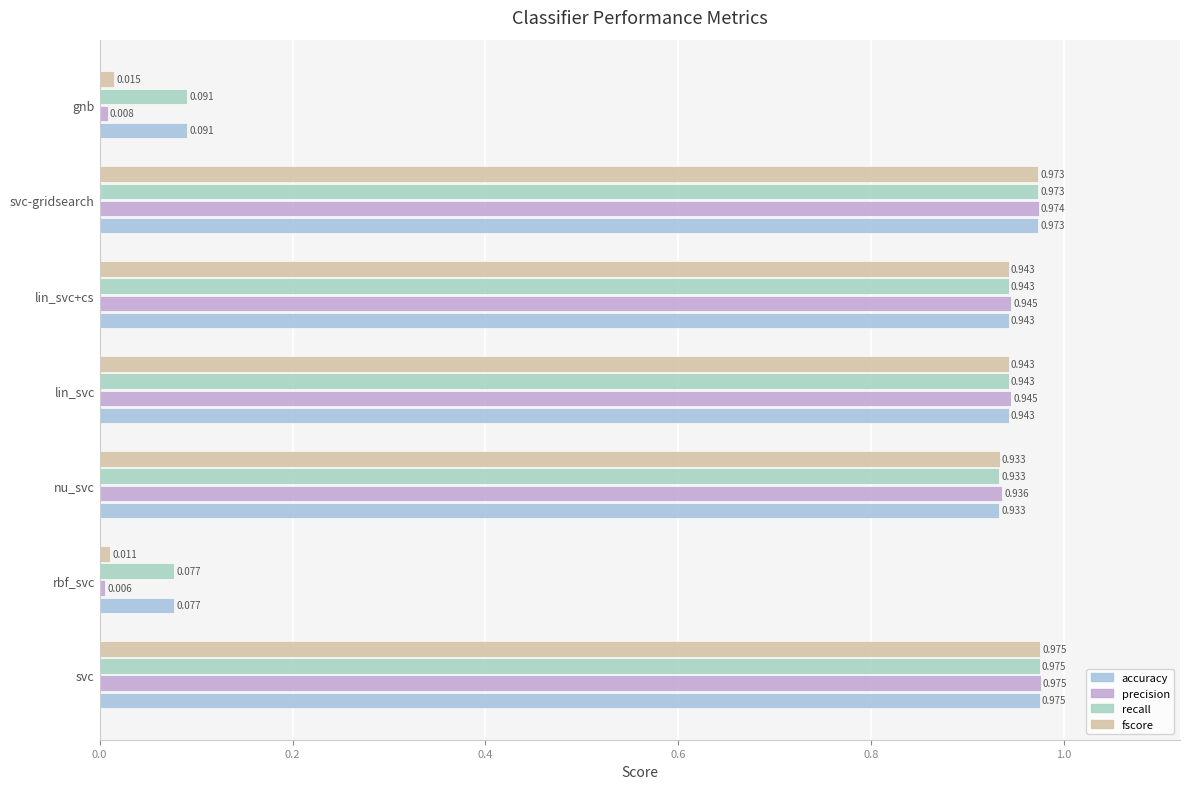

Where is precision nearest to the value 0?

rbf_svc